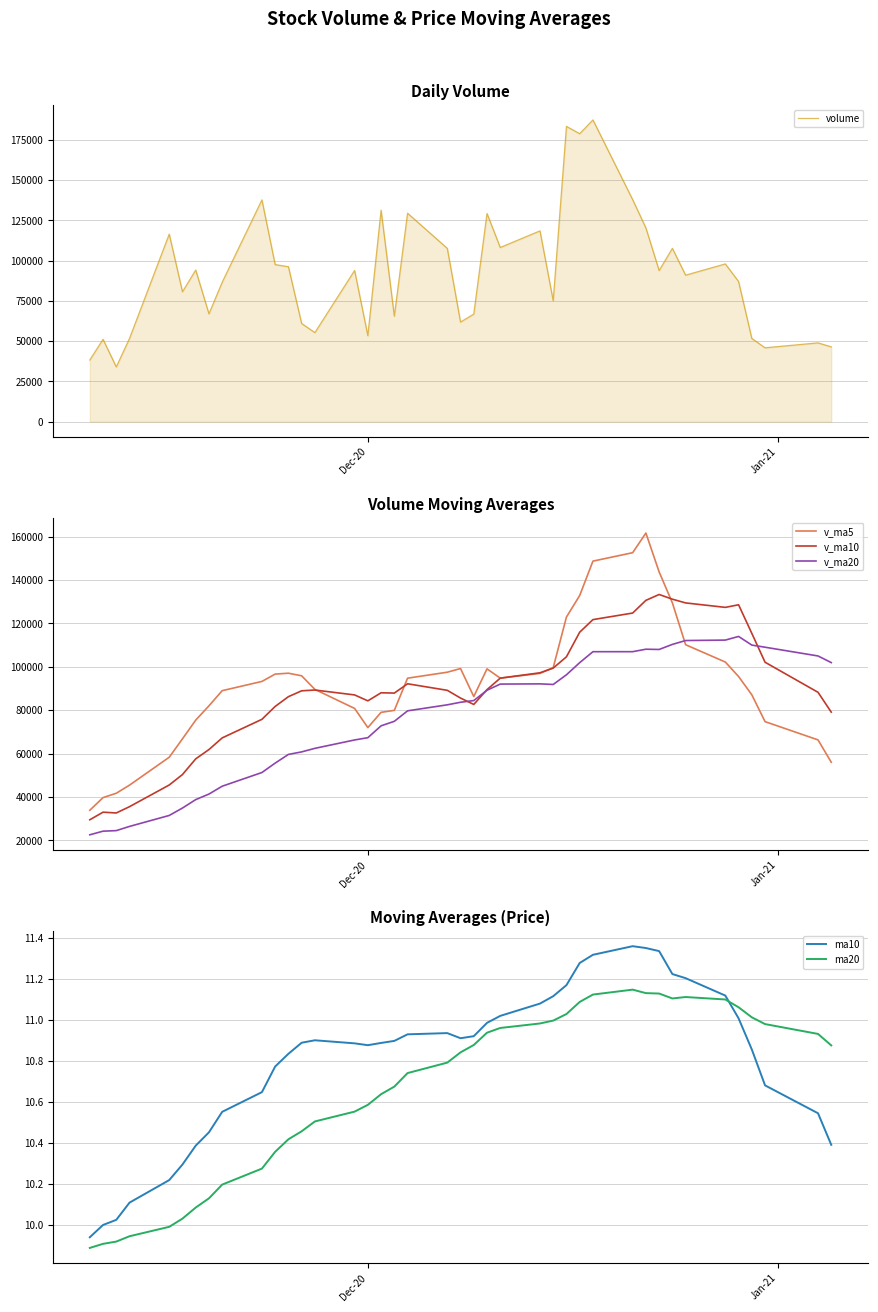

How many lines are shown in the chart?

6